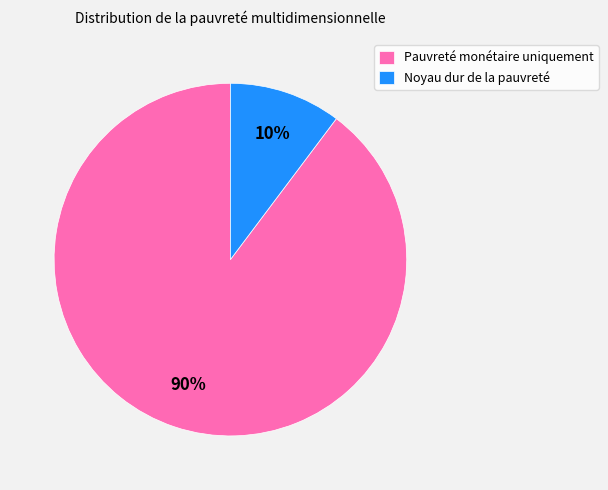

Combined, do Noyau dur de la pauvreté and Pauvreté monétaire uniquement account for over 50%?

Yes